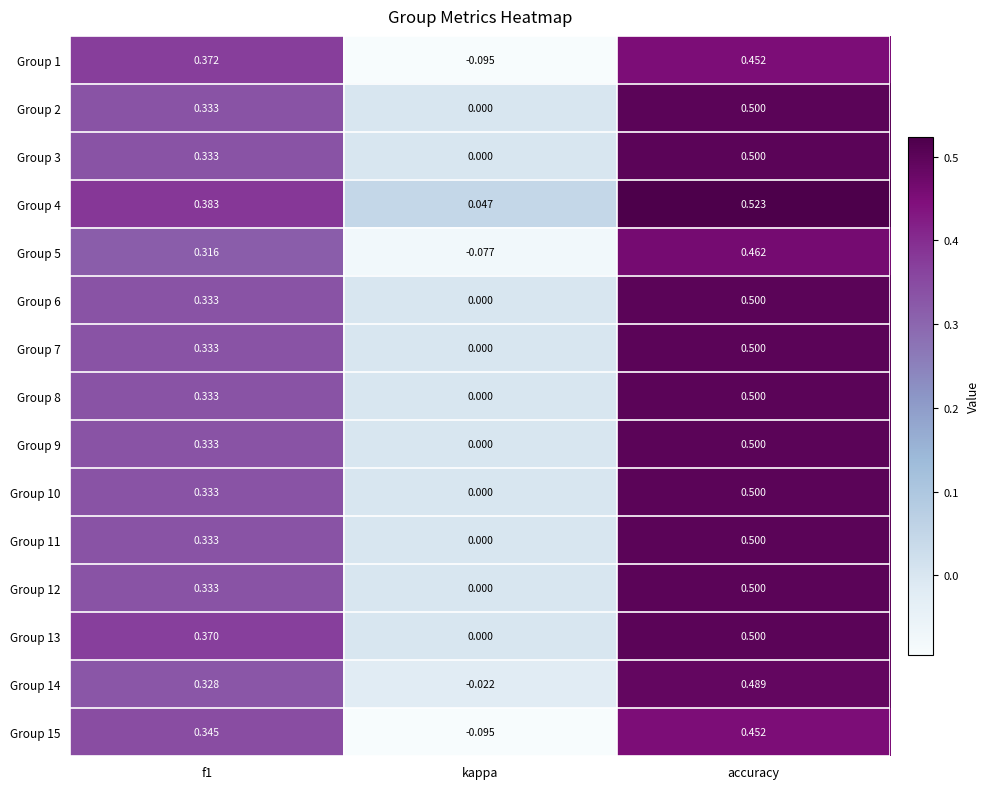

At which category is the sum across all series the highest?

accuracy